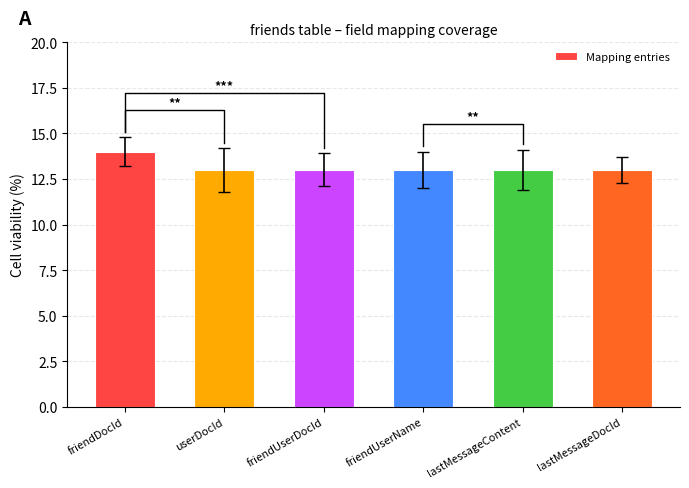

What position from the left is userDocId?

2